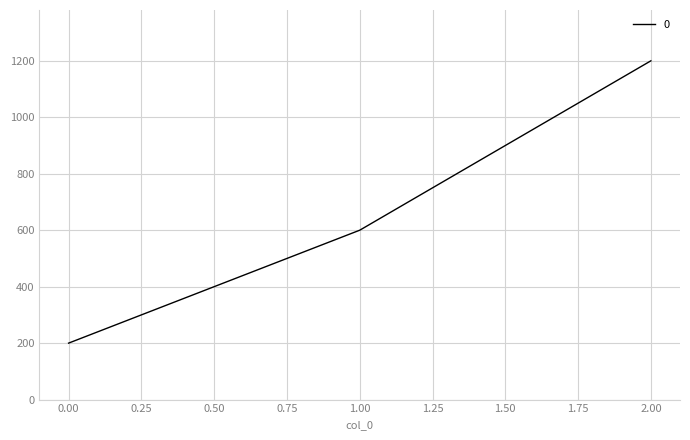

What is the minimum value shown in the chart?

200